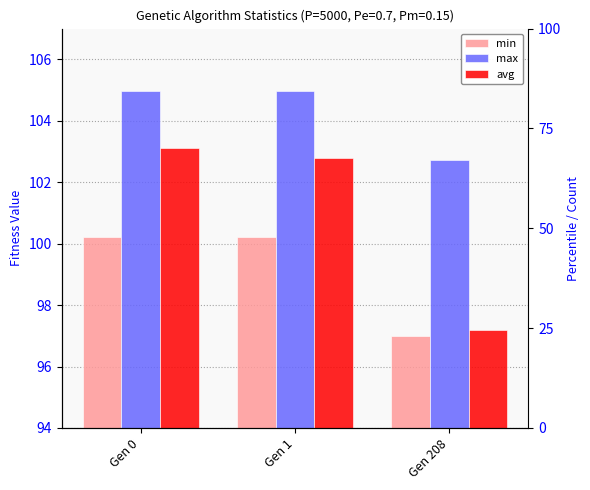

What are all the series names shown in the legend?

min, max, avg